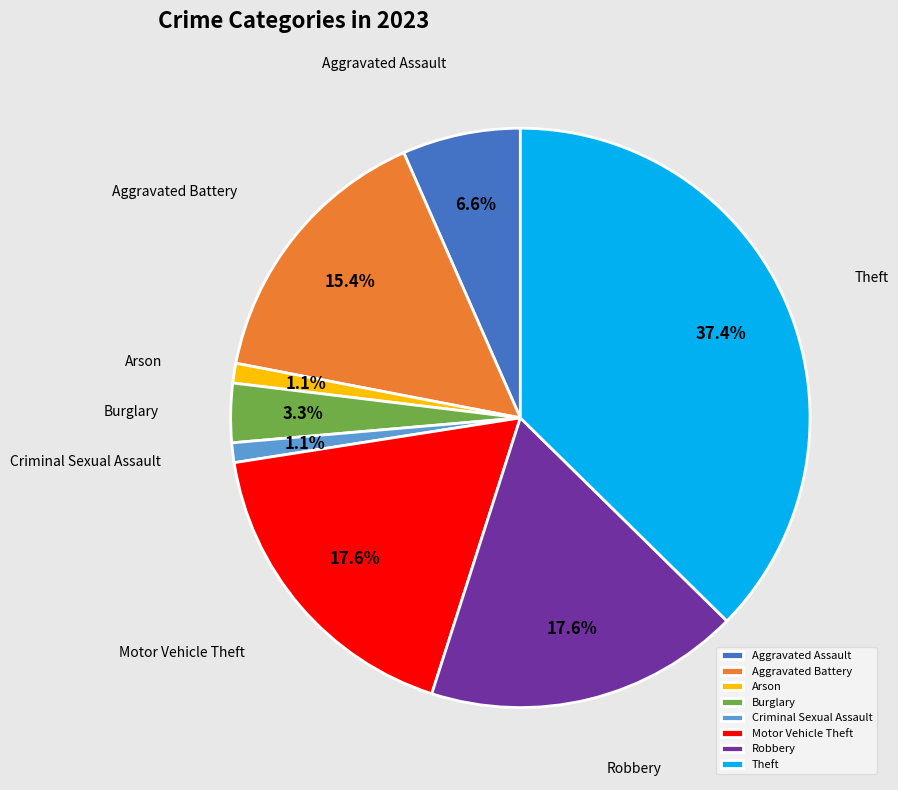

Does Robbery account for over 50% of the chart?

No